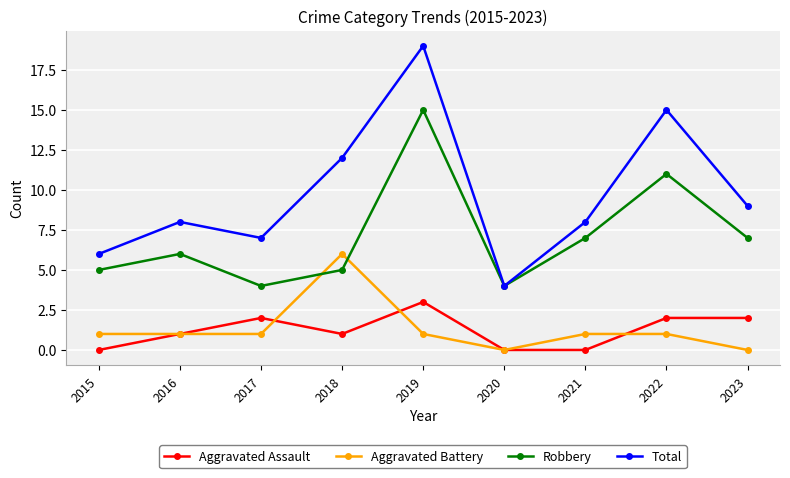

Which label corresponds to the largest value in the chart?

2019